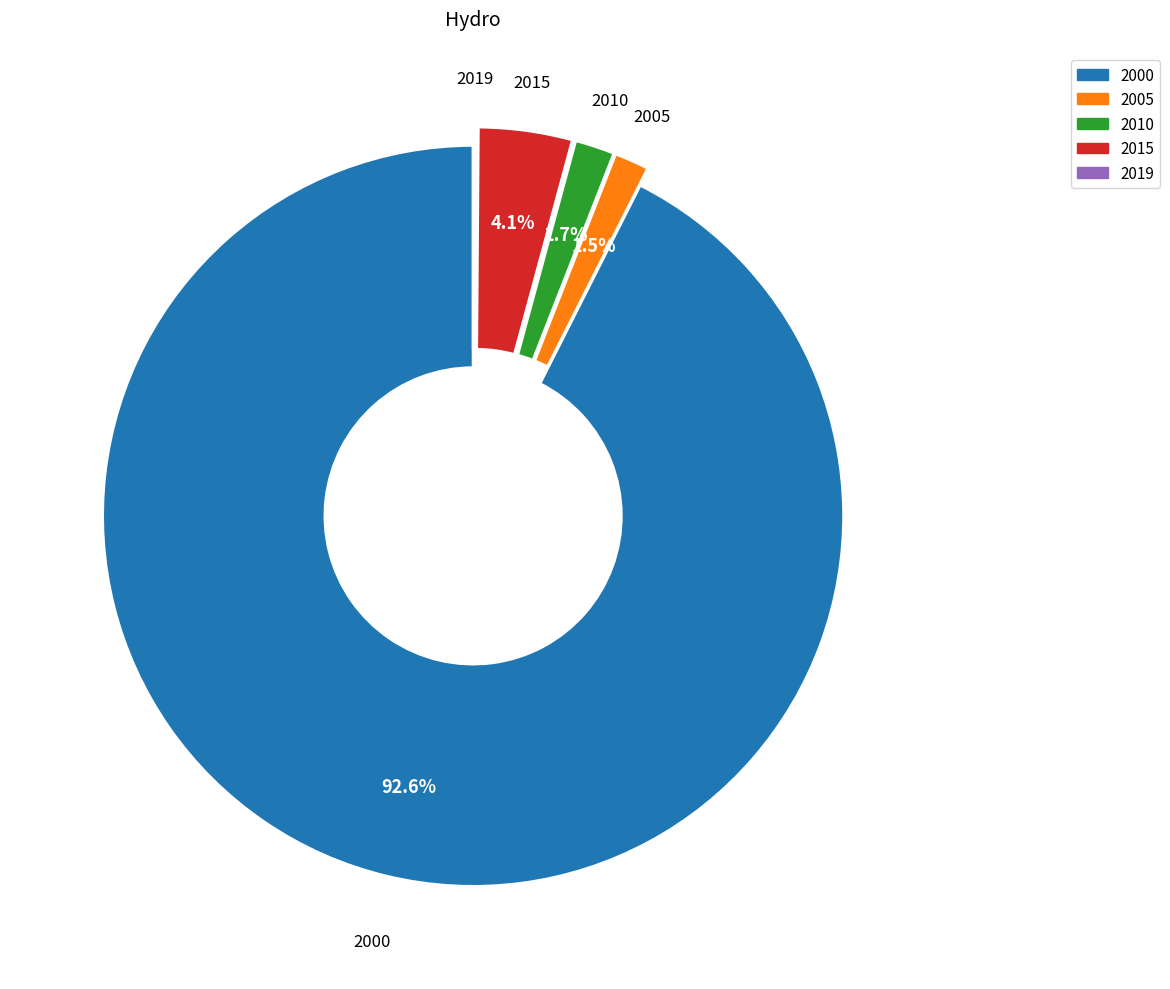

Is there any slice that represents more than half of the pie?

Yes